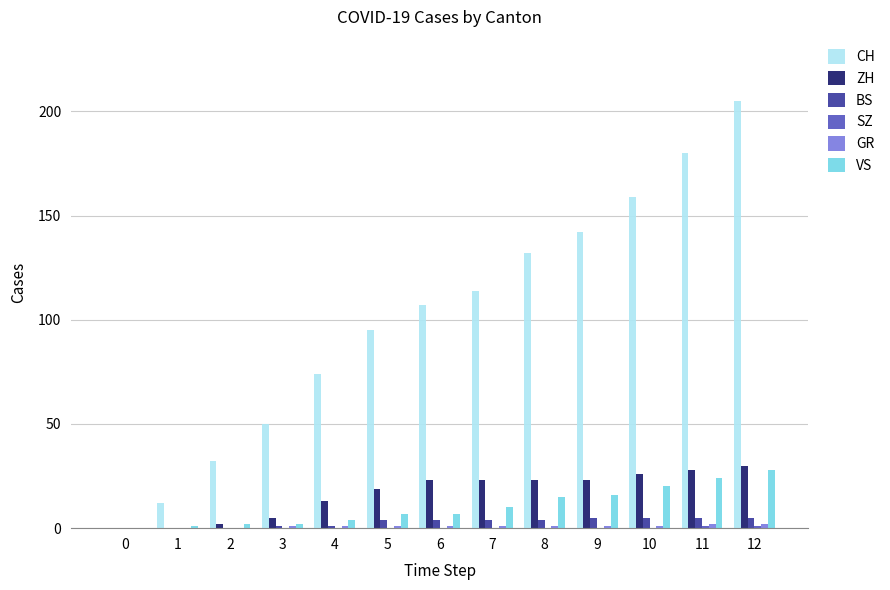

At which category does the chart reach its peak across all series?

12